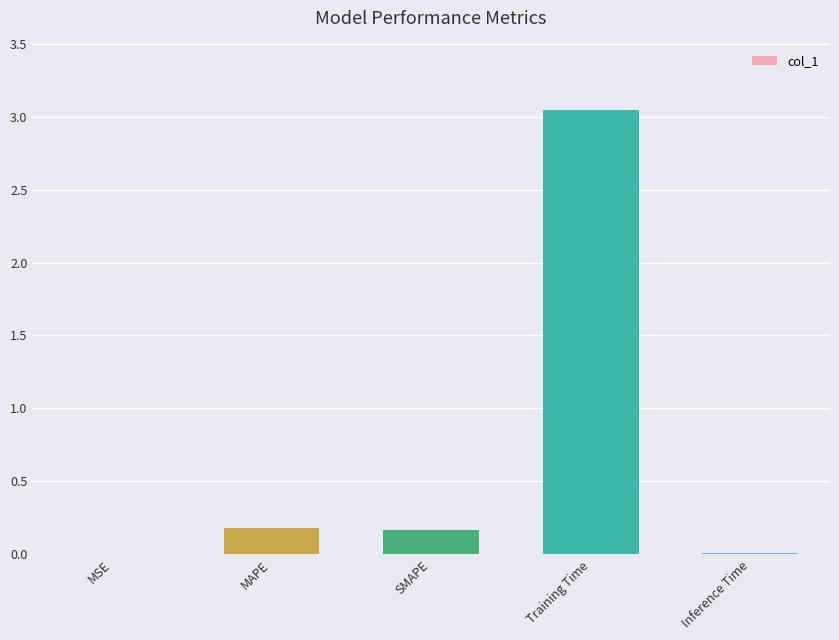

Which label corresponds to the largest value in the chart?

Training Time